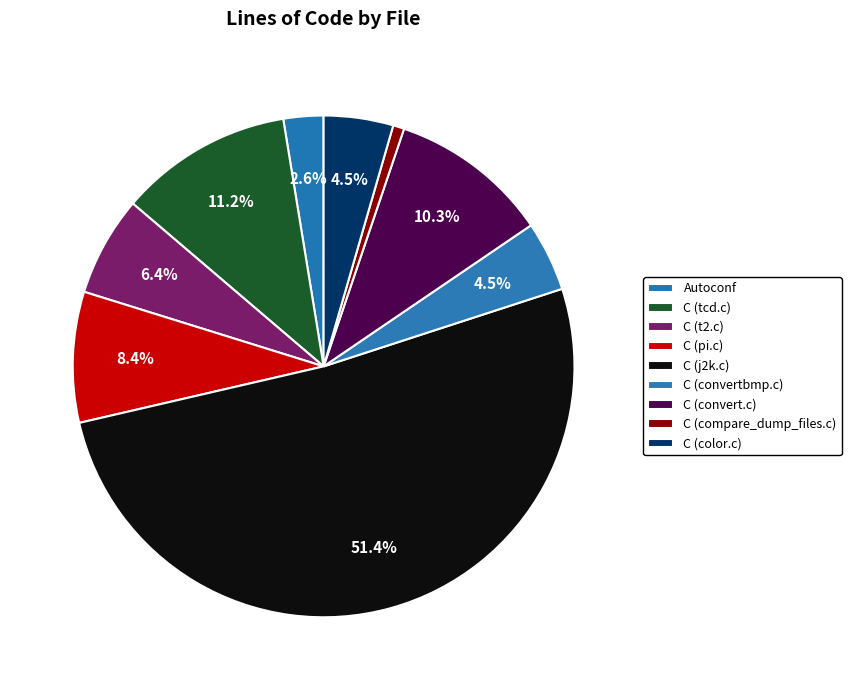

Which category has the smallest portion of the pie?

C (compare_dump_files.c)